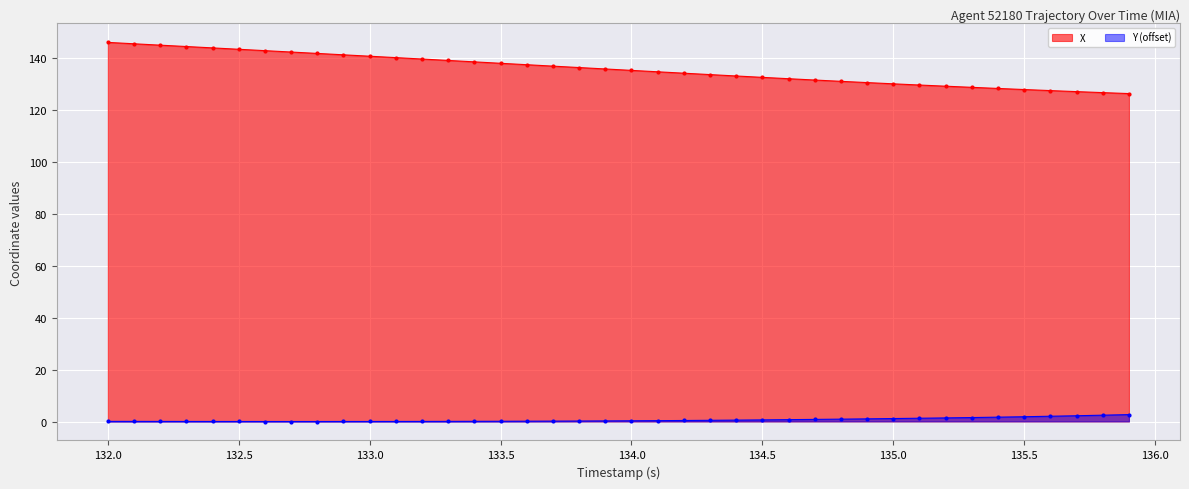

True or false: X has more than 2 interior local peaks.

False